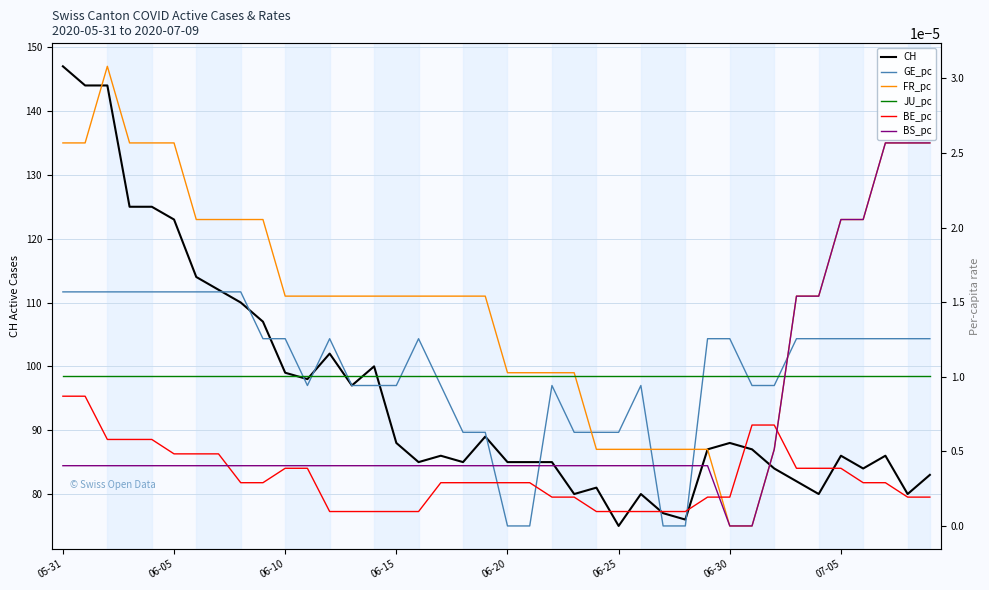

True or false: BS_pc and CH cross at least once.

False